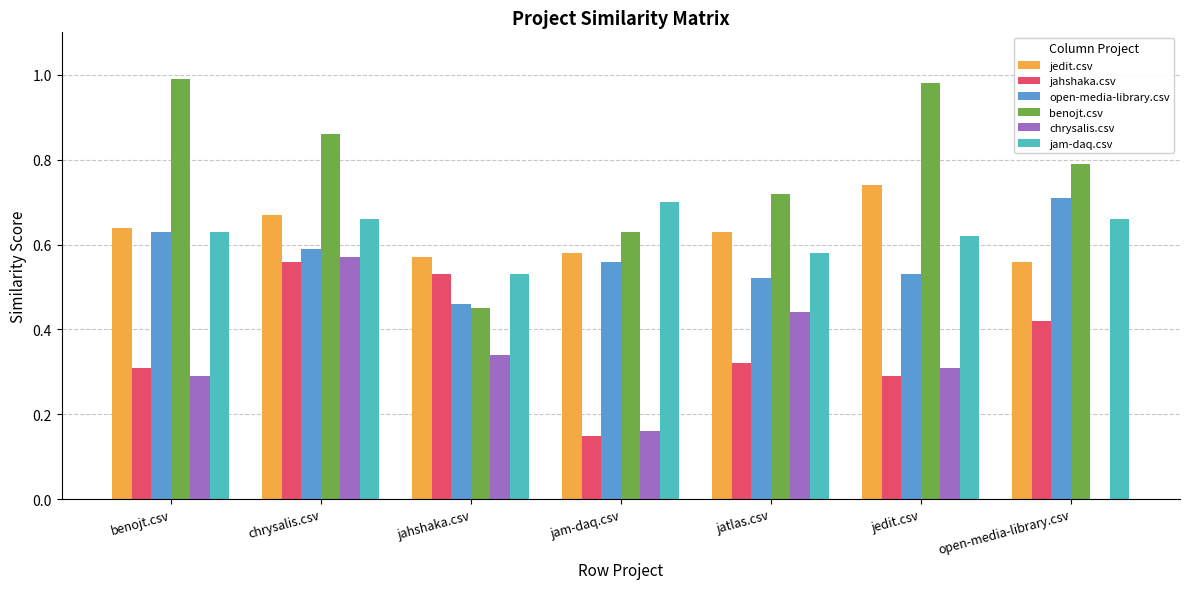

Is it true that chrysalis.csv equals 0.2 at jahshaka.csv?

False